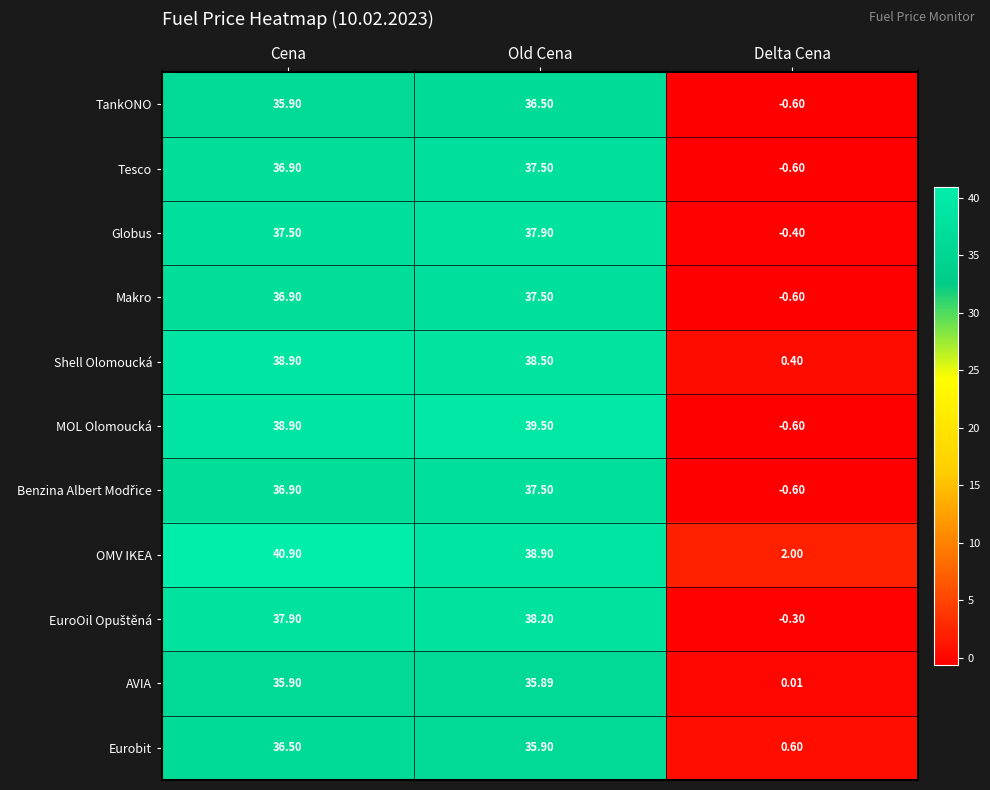

Between Old Cena and Delta Cena, which series saw the biggest shift?

MOL Olomoucká